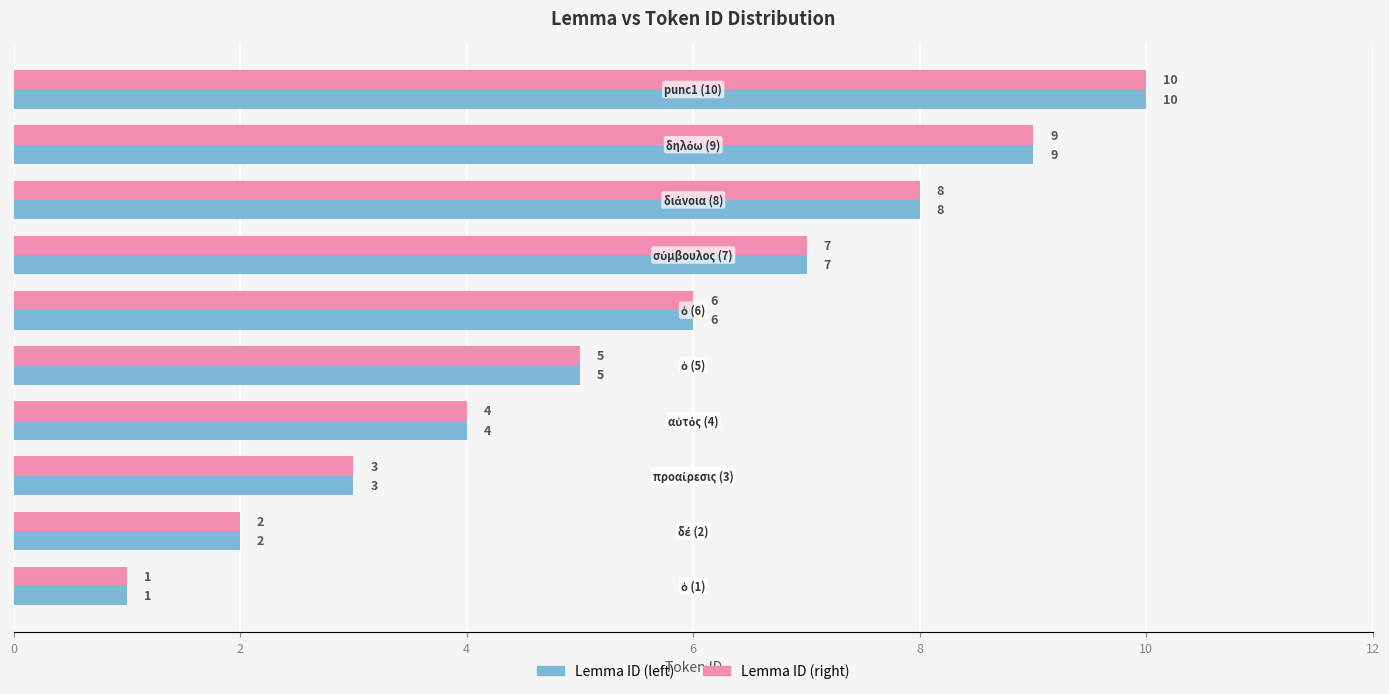

What is the difference between the maximum and second lowest values in the Lemma ID (left) series?

8